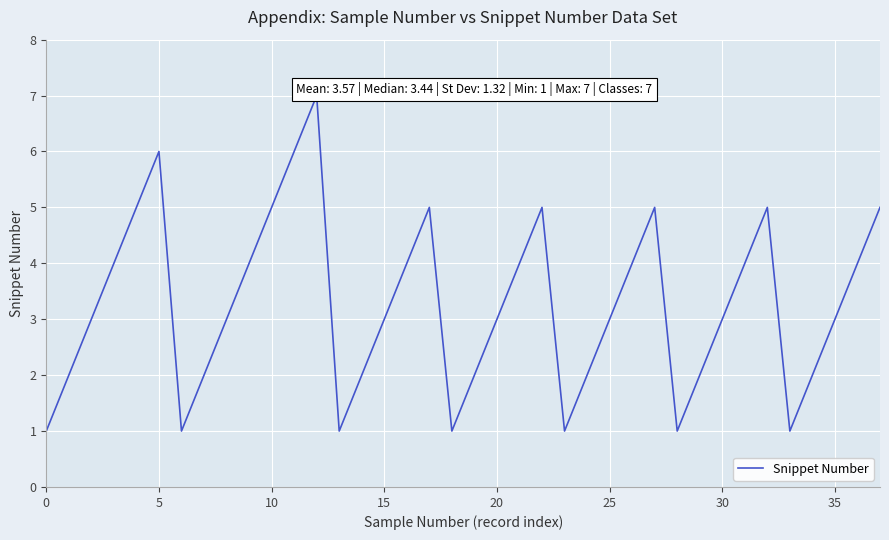

The chart shows a value of 3 at 14. True or false?

False